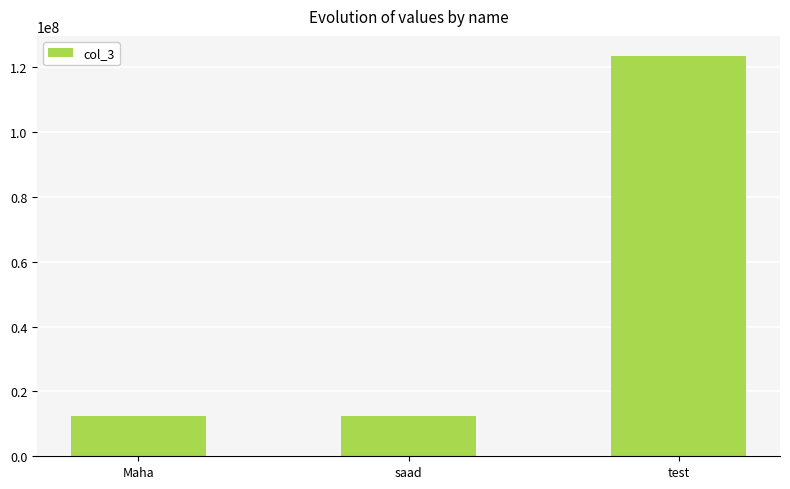

The value at saad is 12345678. True or false?

True